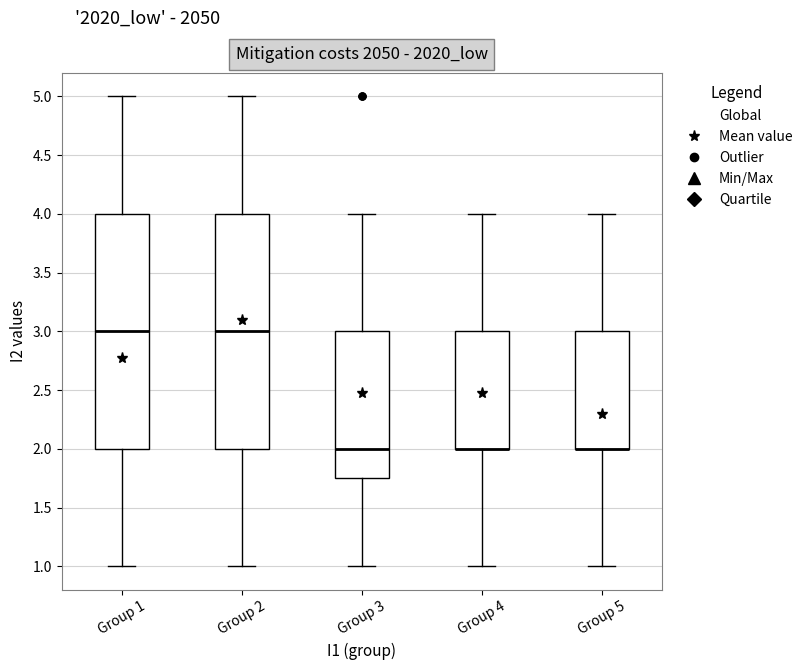

Where is the lower edge of the box for Group 4 on the y-axis? The values are not printed on the chart, so give them approximately, as read against the axis.

2.00